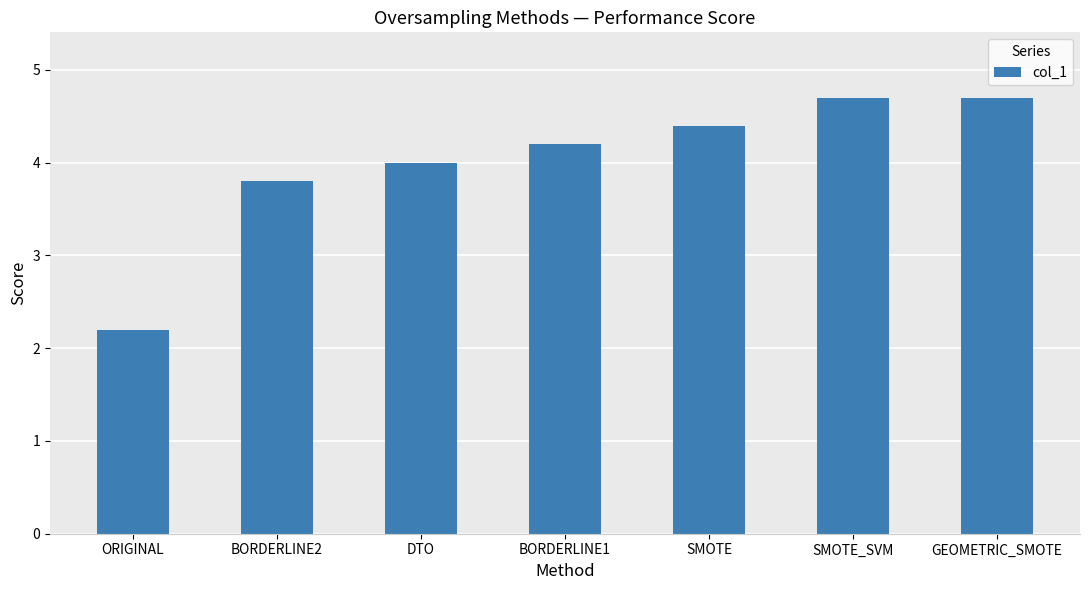

At which category does the chart reach its minimum across all series?

ORIGINAL